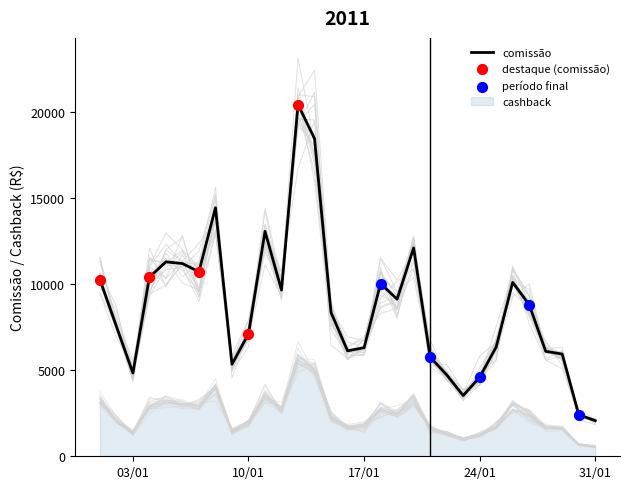

Which series reaches the maximum Y coordinate?

comissão